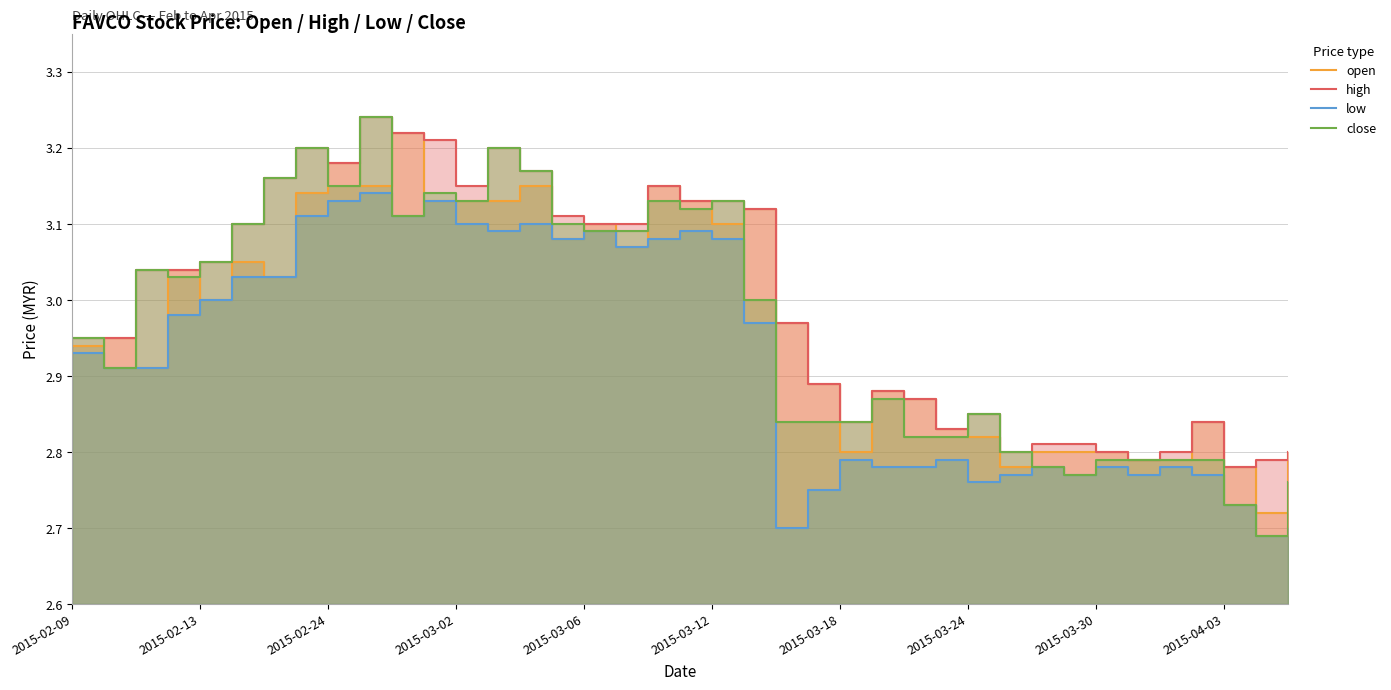

Reading right to left, list all the values displayed in this chart.

open: 2.8	2.7	2.8	2.8	2.8	2.8	2.8	2.8	2.8	2.8	2.8	2.8	2.9	2.9	2.8	2.9	3.0	3.1	3.1	3.1	3.1	3.1	3.1	3.1	3.1	3.1	3.1	3.1	3.2	3.1	3.2	3.1	3.0	3.0	3.0	3.0	2.9	3.0	2.9
high: 2.8	2.8	2.8	2.8	2.8	2.8	2.8	2.8	2.8	2.8	2.9	2.8	2.9	2.9	2.8	2.9	3.0	3.1	3.1	3.1	3.1	3.1	3.1	3.1	3.2	3.2	3.1	3.2	3.2	3.2	3.2	3.2	3.2	3.1	3.0	3.0	3.0	3.0	3.0
low: 2.7	2.7	2.7	2.8	2.8	2.8	2.8	2.8	2.8	2.8	2.8	2.8	2.8	2.8	2.8	2.8	2.7	3.0	3.1	3.1	3.1	3.1	3.1	3.1	3.1	3.1	3.1	3.1	3.1	3.1	3.1	3.1	3.0	3.0	3.0	3.0	2.9	2.9	2.9
close: 2.8	2.7	2.7	2.8	2.8	2.8	2.8	2.8	2.8	2.8	2.9	2.8	2.8	2.9	2.8	2.8	2.8	3.0	3.1	3.1	3.1	3.1	3.1	3.1	3.2	3.2	3.1	3.1	3.1	3.2	3.1	3.2	3.2	3.1	3.0	3.0	3.0	2.9	3.0